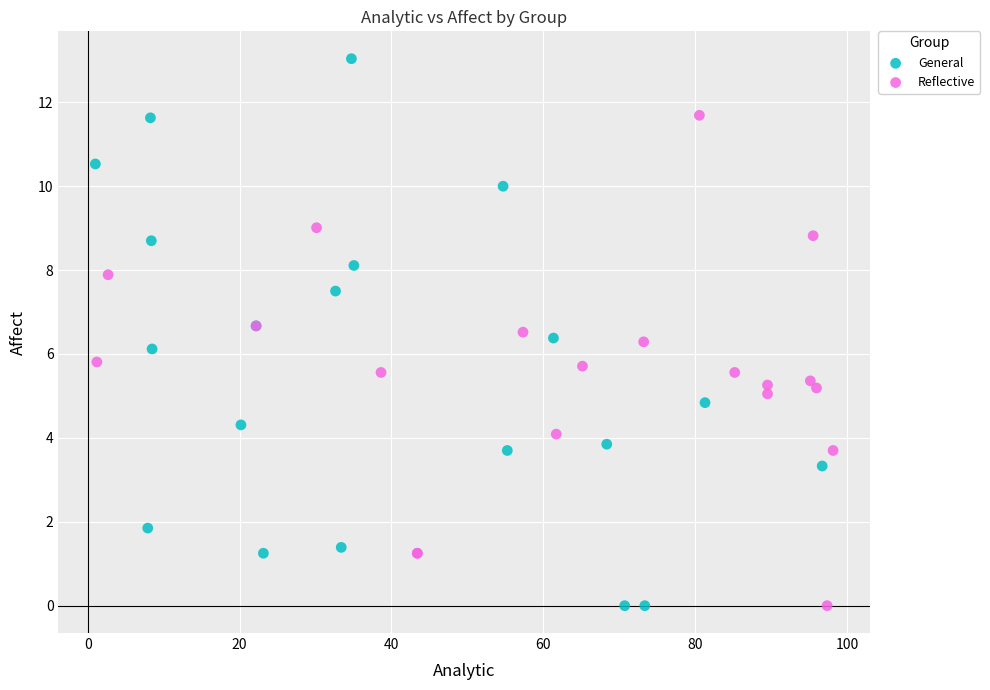

Which series has the largest Y range (max minus min)?

General